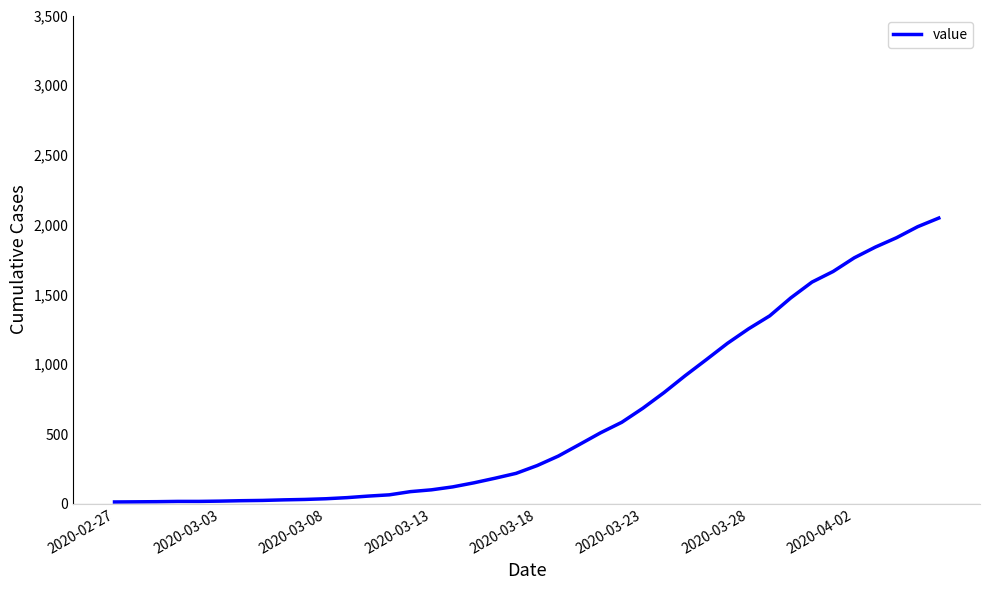

What is the maximum value shown in the chart?

2048